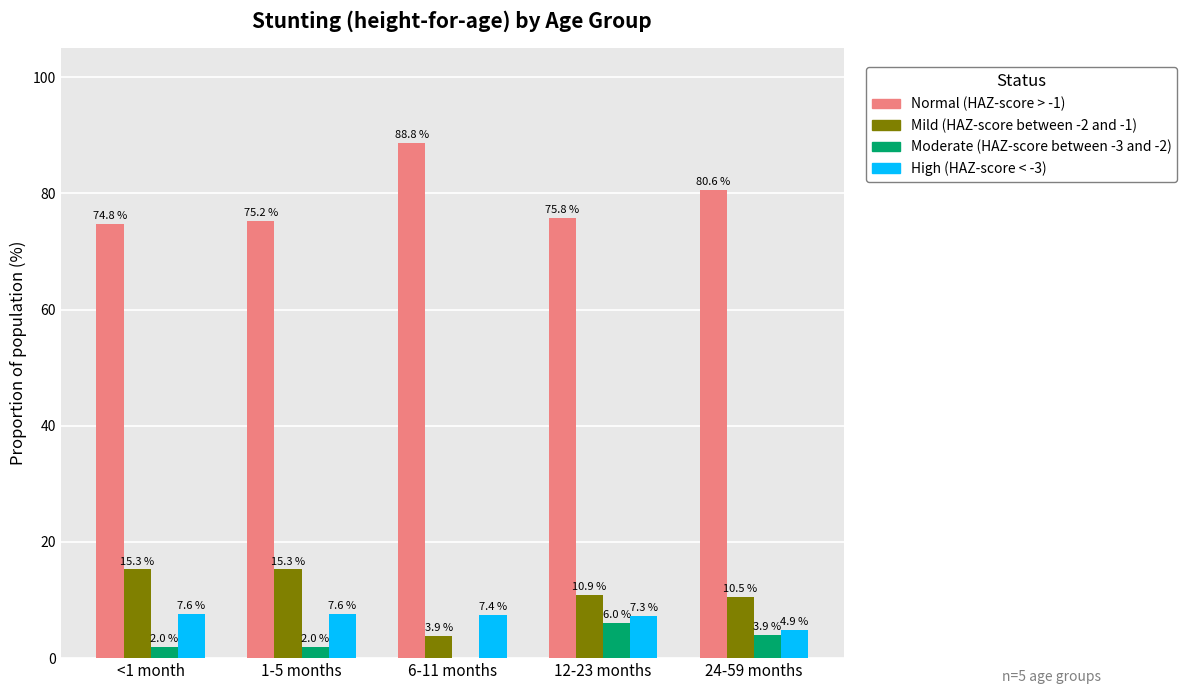

What is the maximum value shown in the chart?

88.8